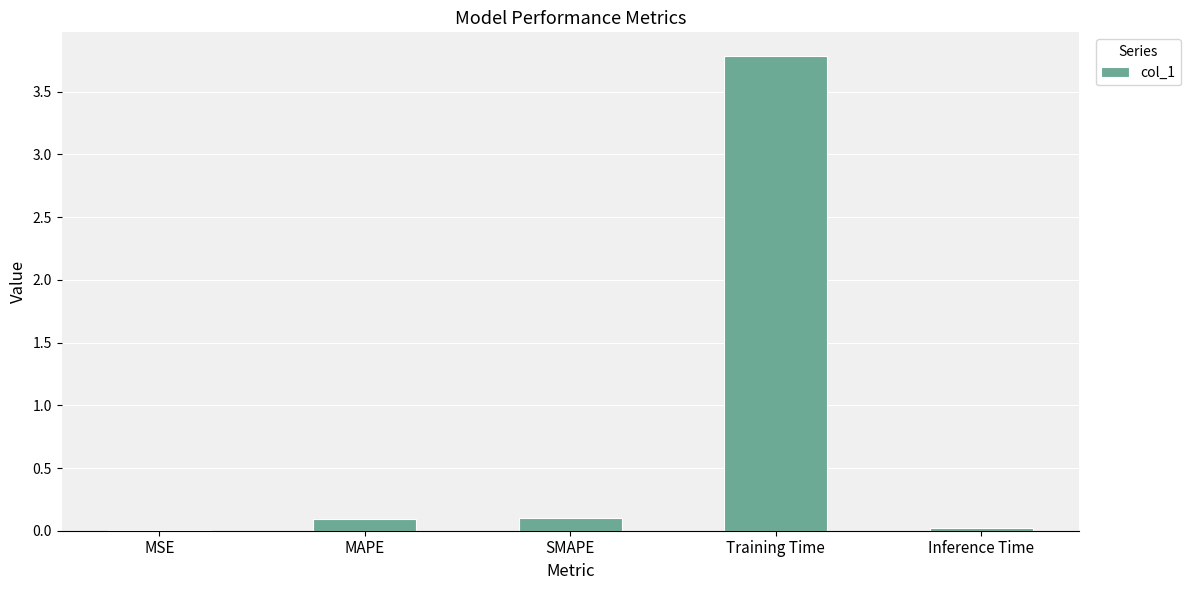

At which category does the chart reach its peak across all series?

Training Time